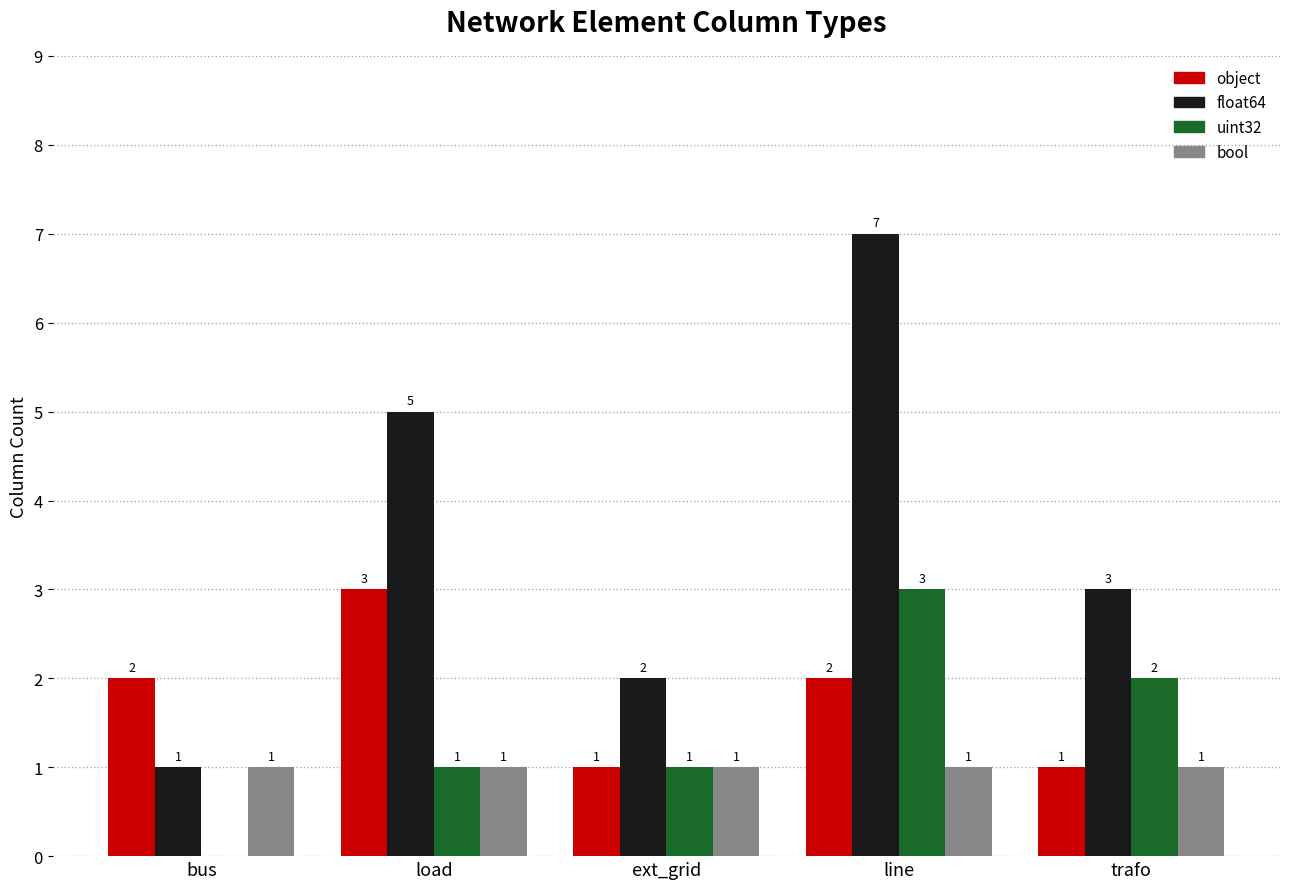

True or false: uint32 has a value of 0 at bus.

True